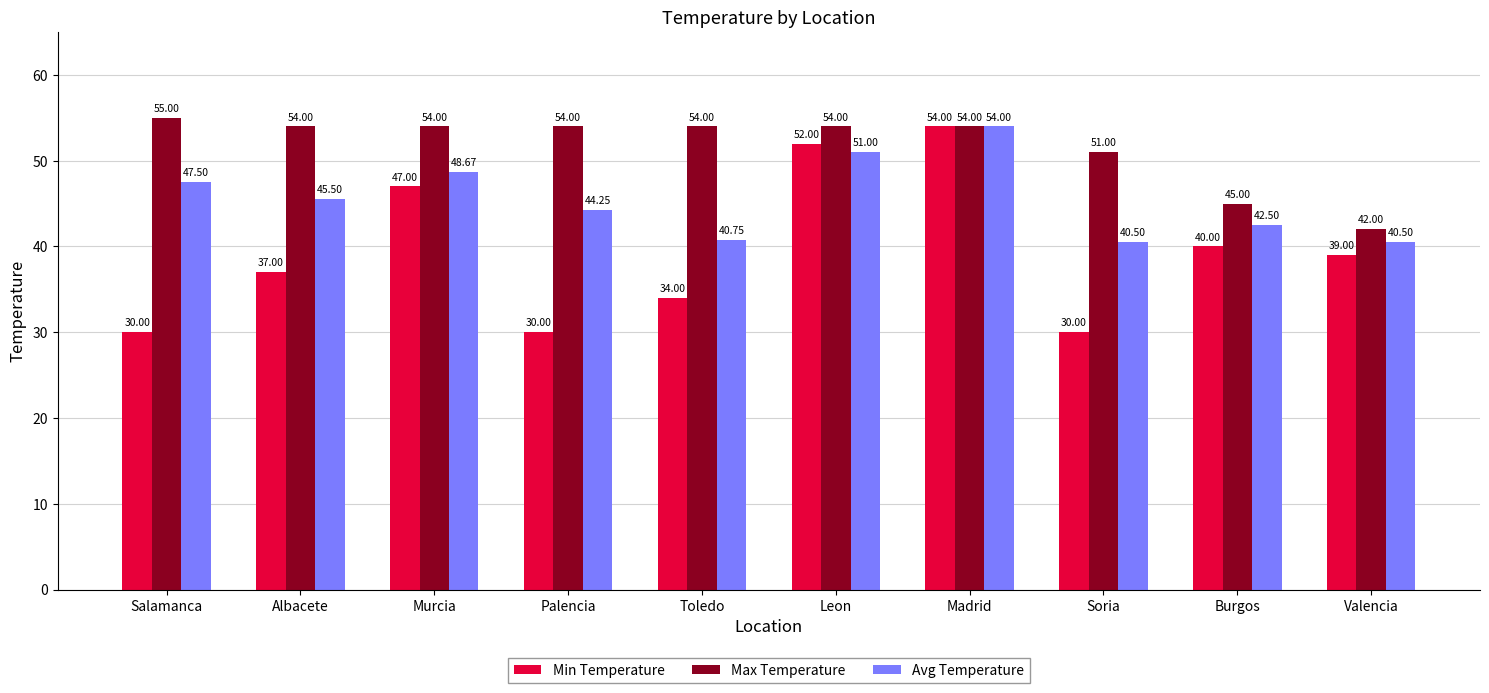

What is the spread (max minus min) of values at Valencia?

3.0